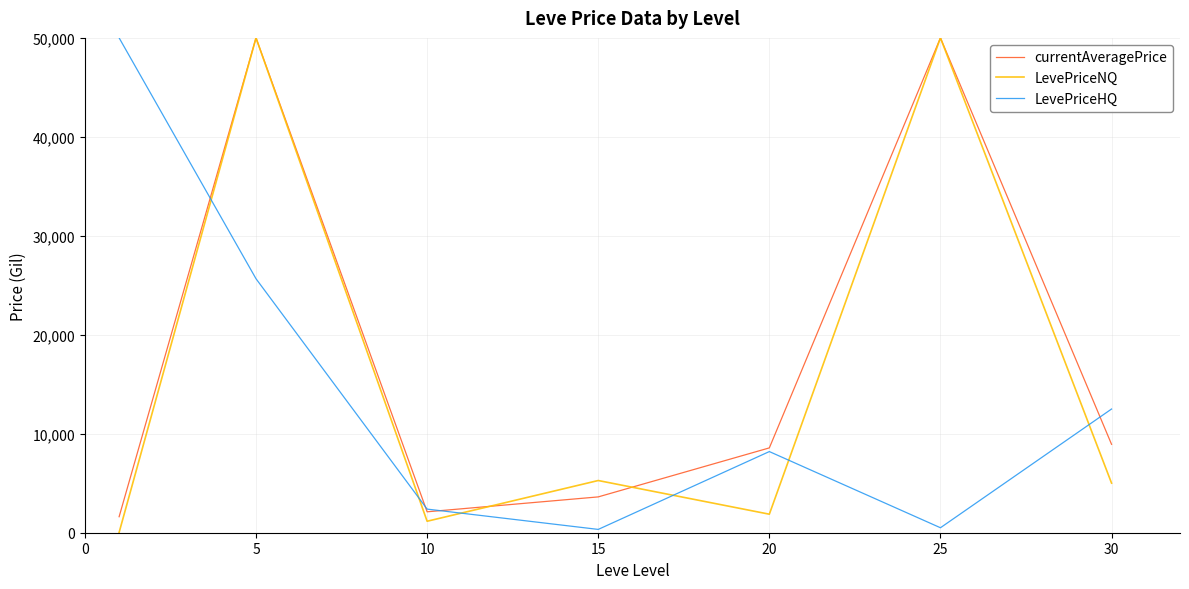

Count the number of categories in the chart.

7